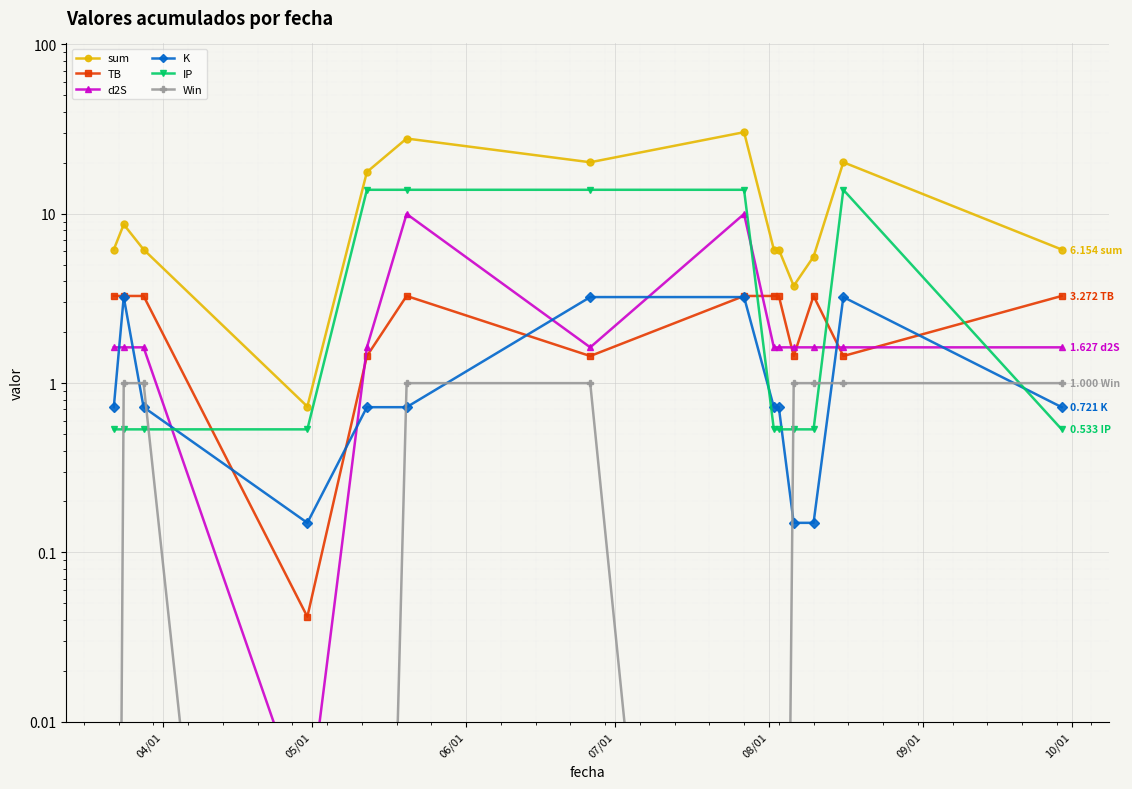

At which label does TB reach its peak?

04/01